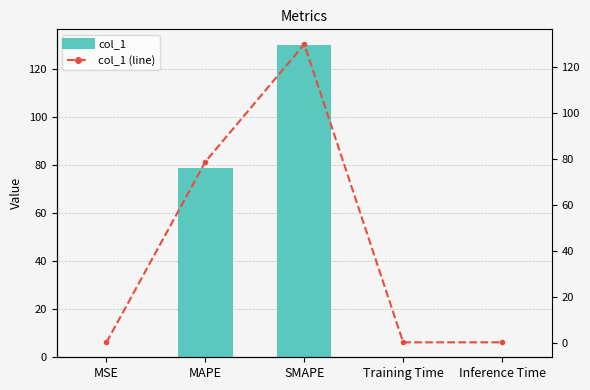

Is the value of col_1 (line) at Training Time greater than the value of col_1 at Training Time?

No